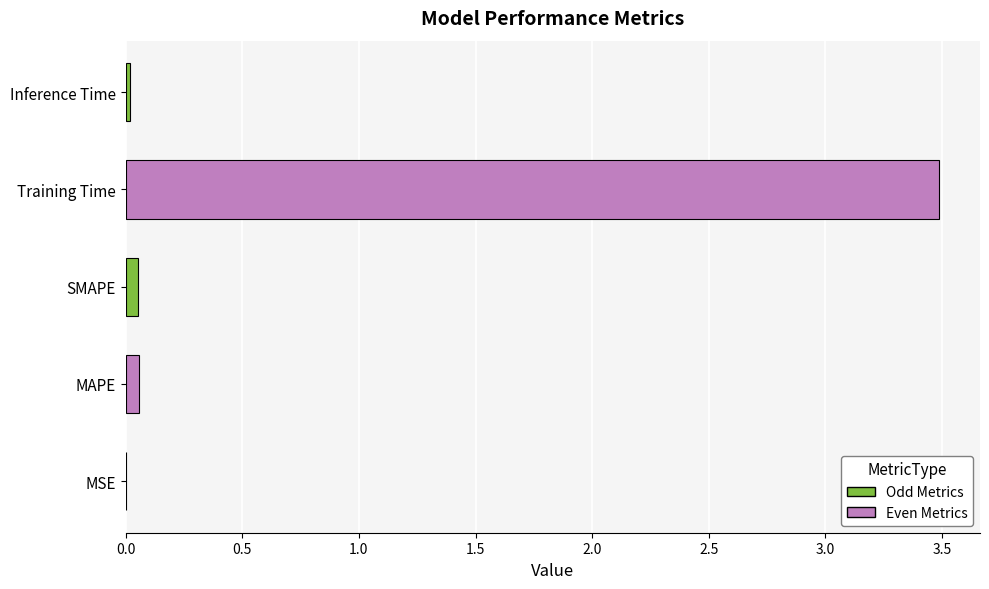

What is the greatest value displayed?

3.5